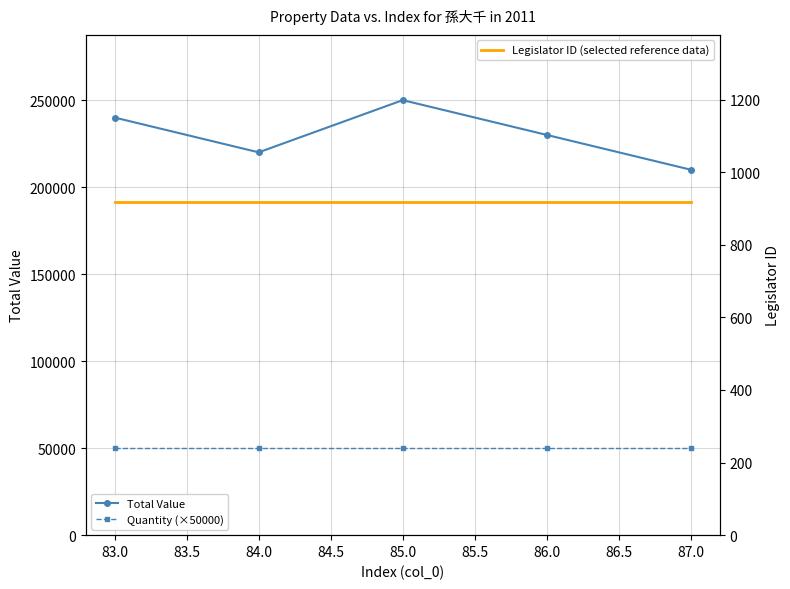

What is the highest value of the Total Value series?

250000